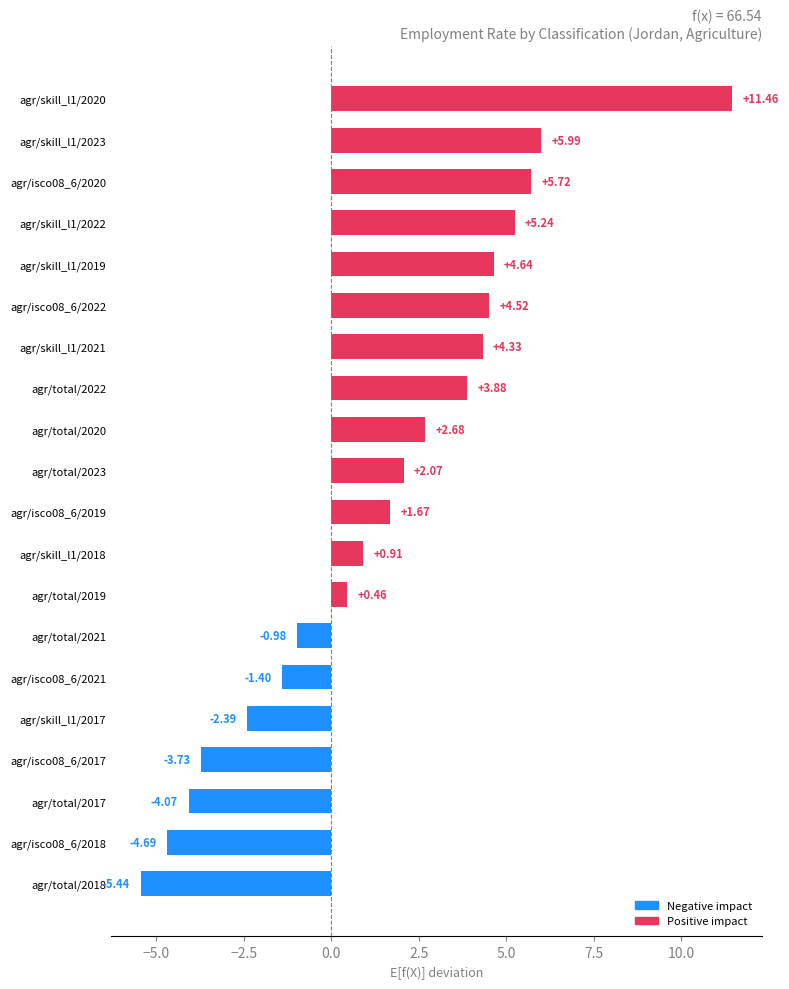

Rank the categories by value from lowest to highest.

agr/total/2018, agr/isco08_6/2018, agr/total/2017, agr/isco08_6/2017, agr/skill_l1/2017, agr/isco08_6/2021, agr/total/2021, agr/total/2019, agr/skill_l1/2018, agr/isco08_6/2019, agr/total/2023, agr/total/2020, agr/total/2022, agr/skill_l1/2021, agr/isco08_6/2022, agr/skill_l1/2019, agr/skill_l1/2022, agr/isco08_6/2020, agr/skill_l1/2023, agr/skill_l1/2020